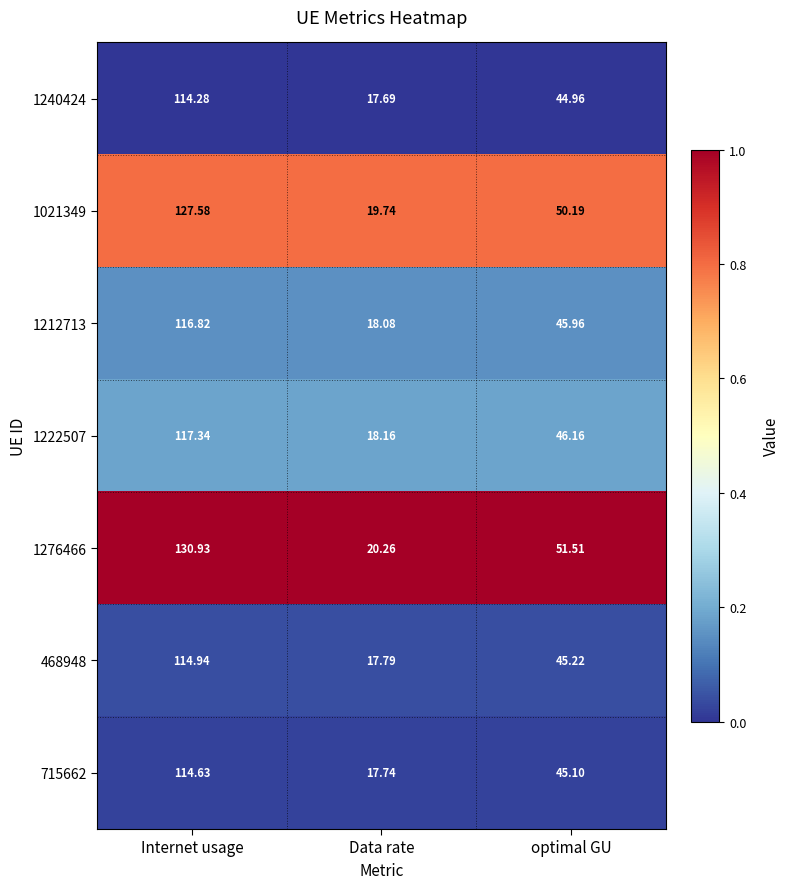

What is the greatest value displayed?

130.9